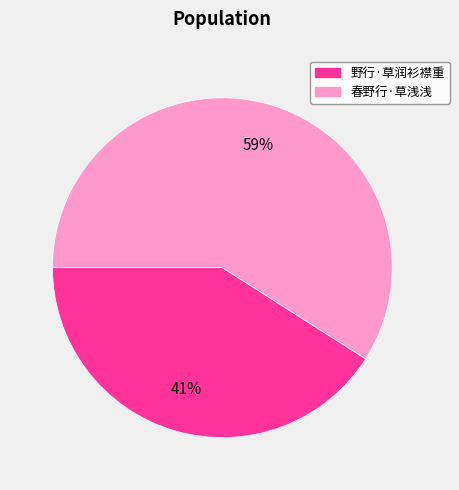

To the nearest percent, what percentage of the pie is 野行·草润衫襟重?

41%